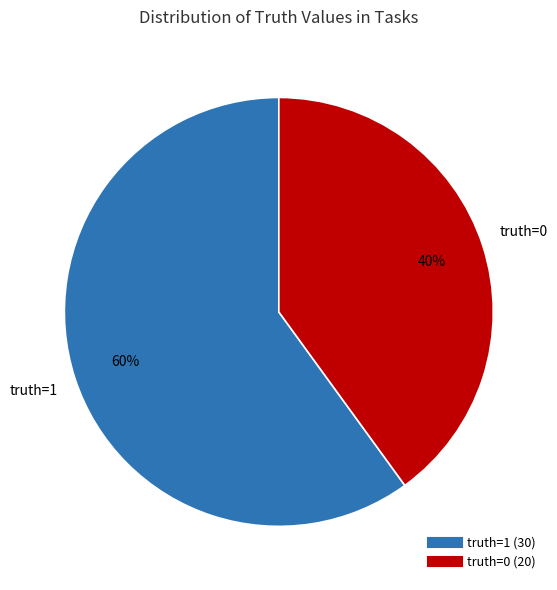

Is it true that truth=1 is 49% of the pie?

False